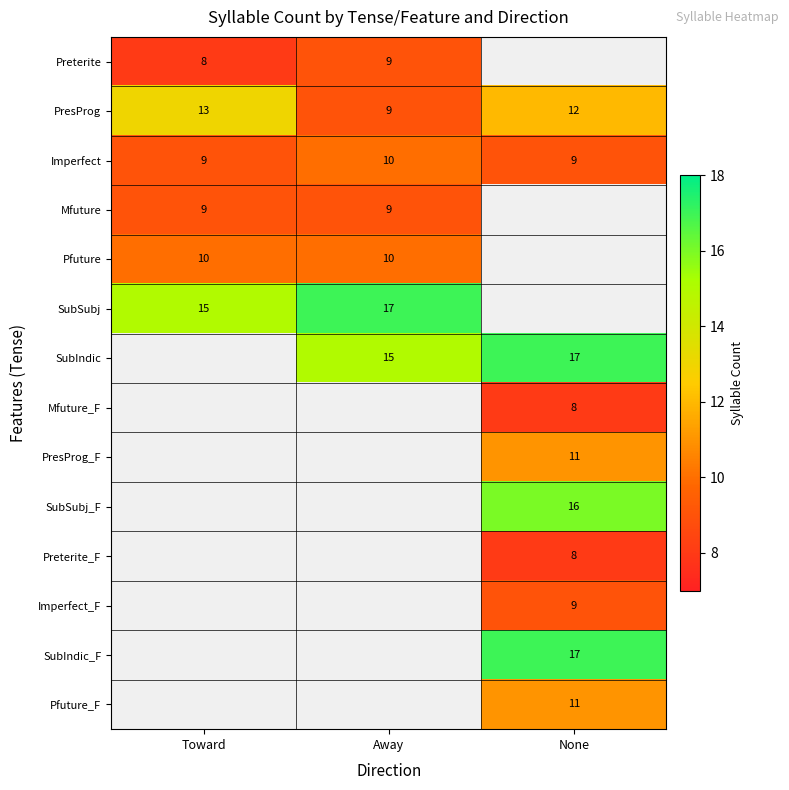

Is it true that Imperfect_F equals 5 at None?

False